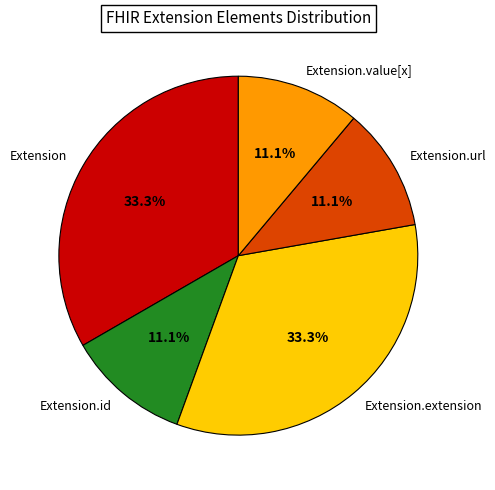

Is there a majority slice in this chart?

No